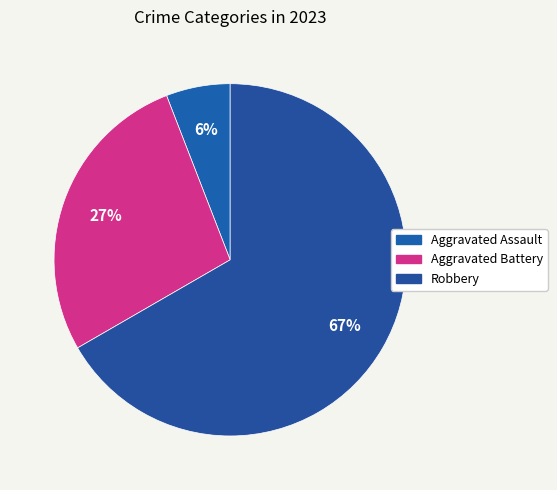

To the nearest percent, what is the combined percentage of Aggravated Assault and Aggravated Battery?

33%